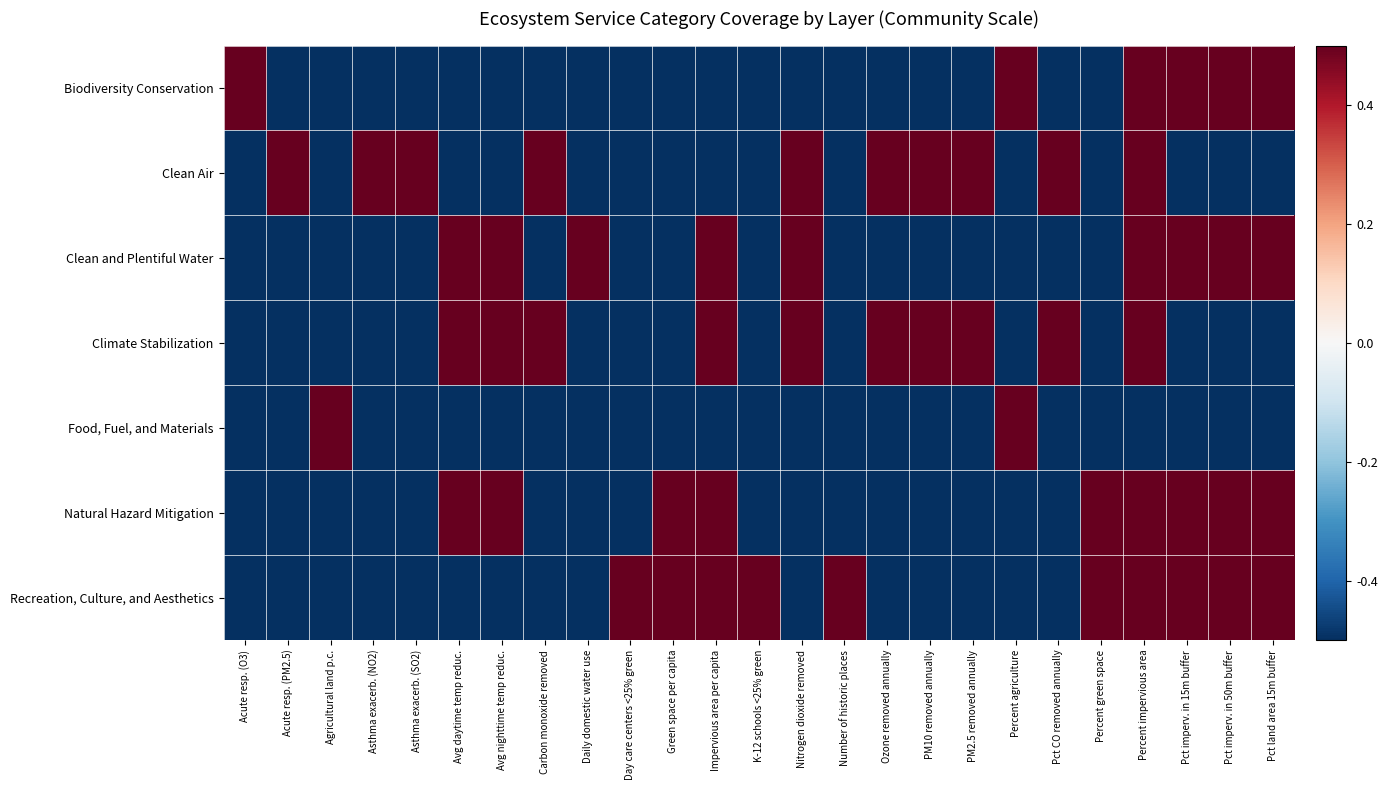

Count the number of data series in this chart.

7